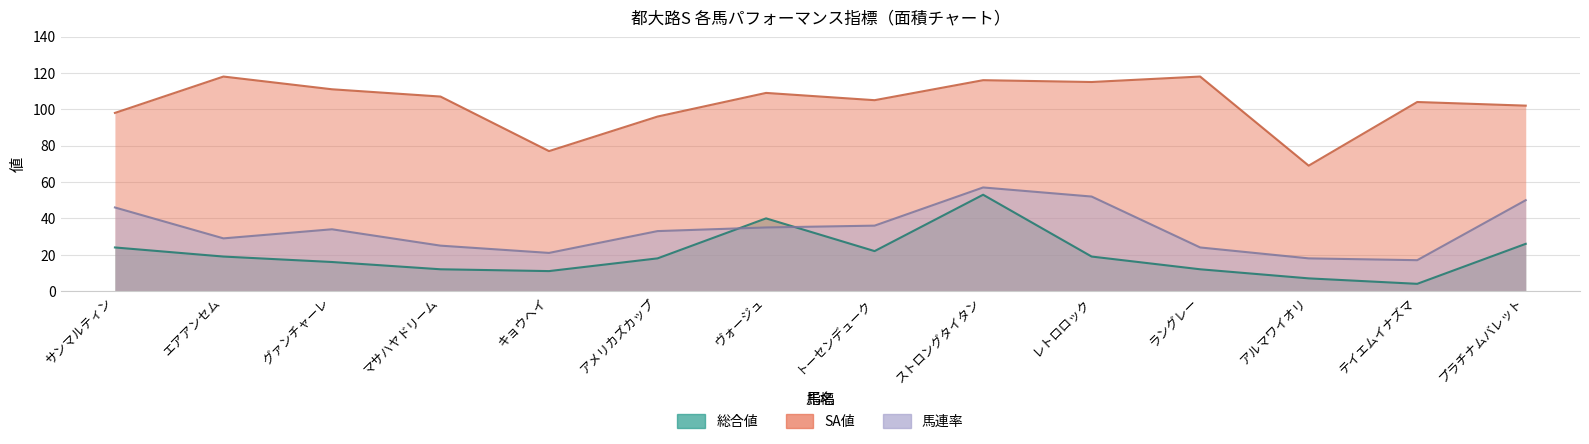

Where is SA値 nearest to the value 93?

アメリカズカップ